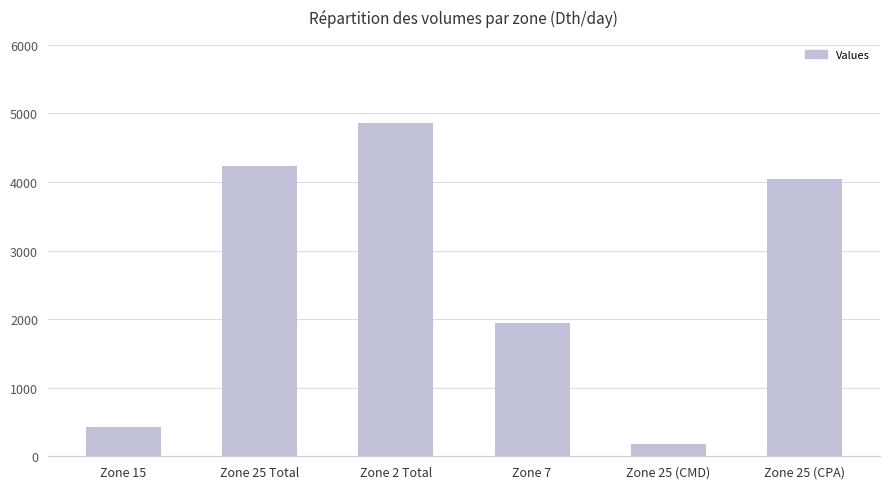

Reading right to left, what are all the values shown in this chart?

4050	186	1942	4860	4236	432